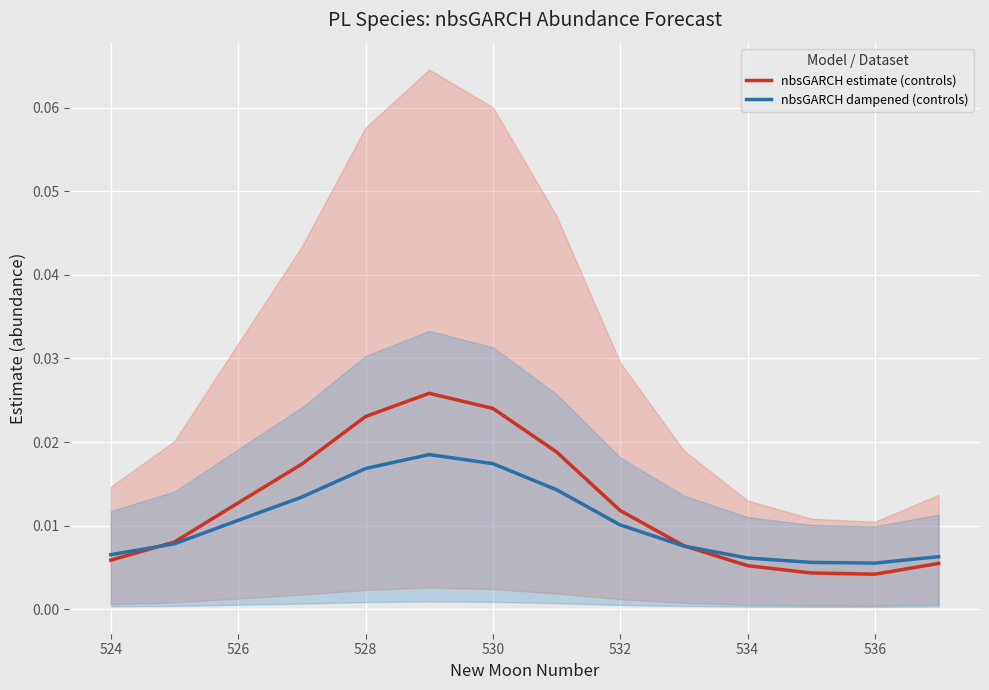

How many nbsGARCH estimate (controls) values are between 0 and 1?

14